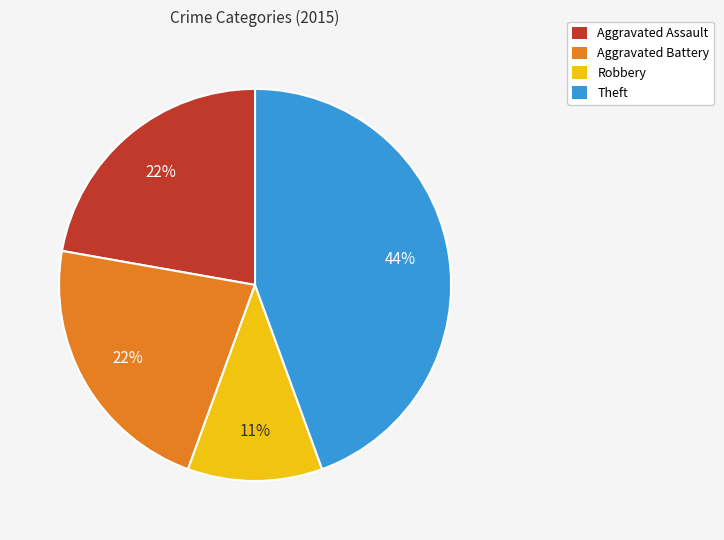

Do Robbery and Aggravated Battery together represent more than half of the pie?

No